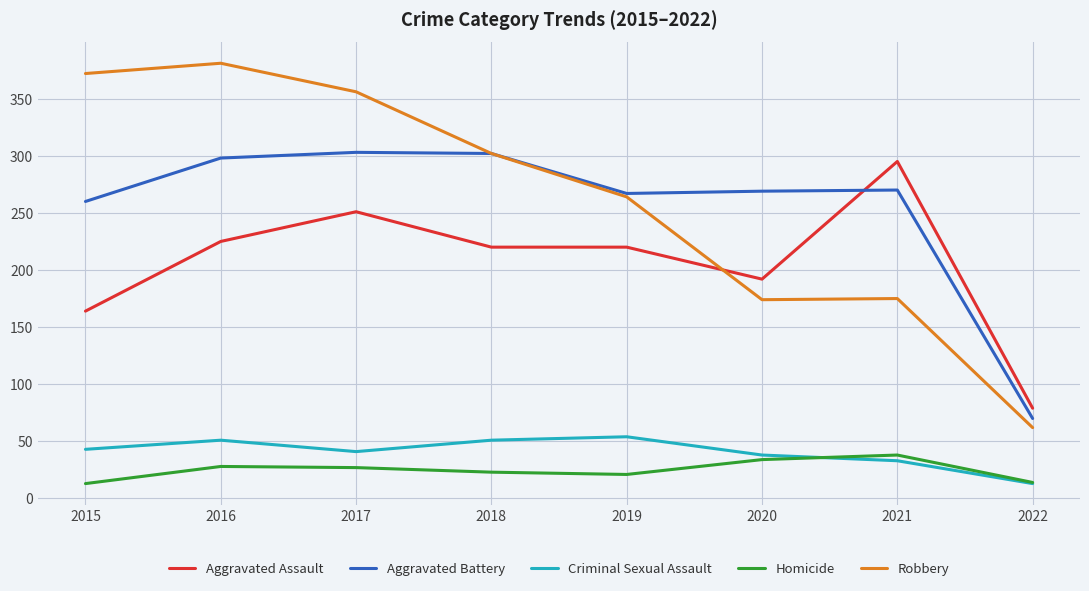

Which label corresponds to the largest value in the chart?

2016